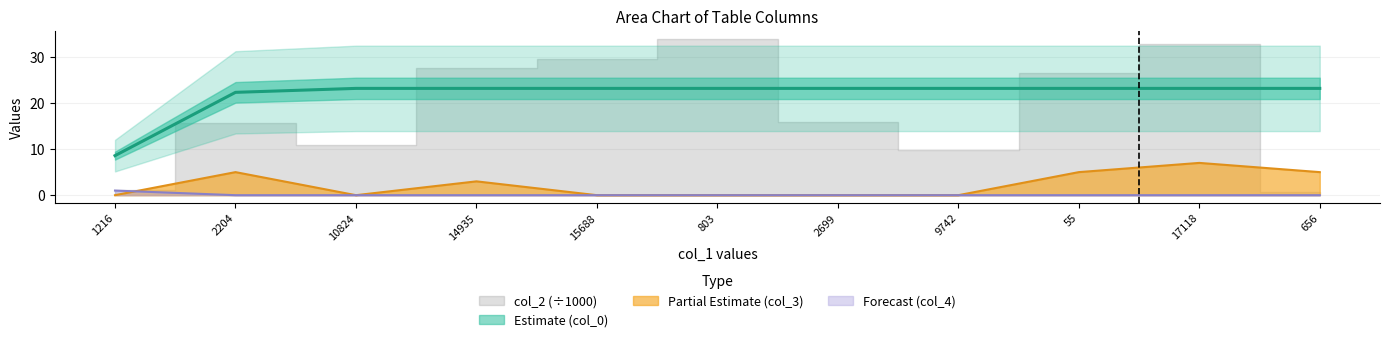

List the labels in order of col_4 value, largest first.

1216, 2204, 10824, 14935, 15688, 803, 2699, 9742, 55, 17118, 656